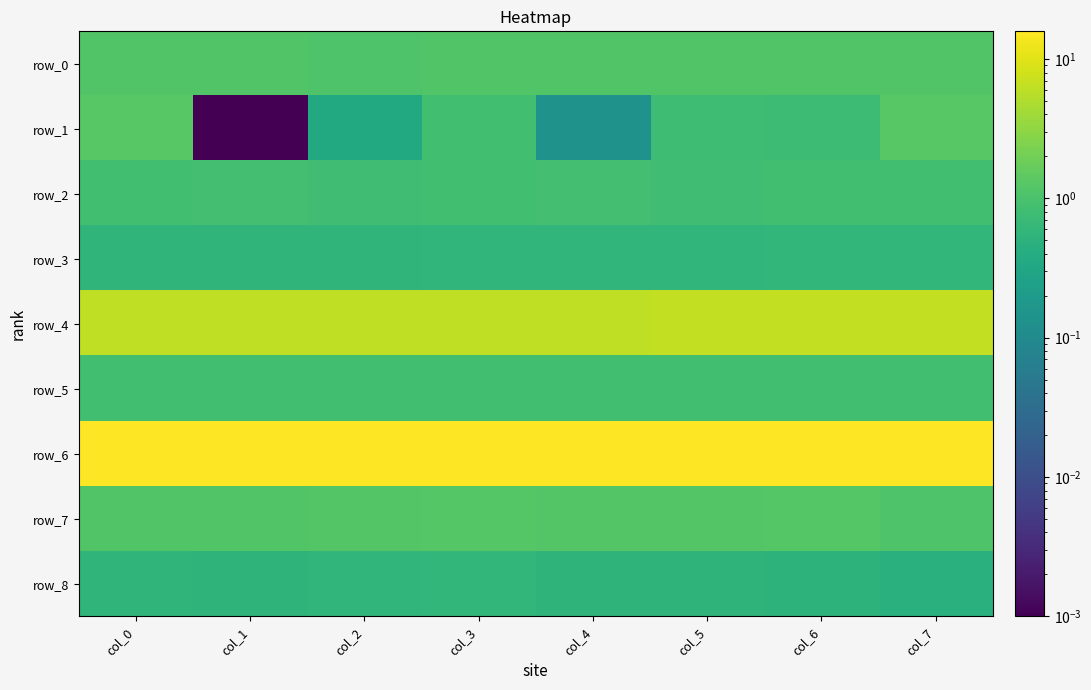

Rank the categories by row_5 value from highest to lowest.

col_7, col_6, col_5, col_4, col_3, col_2, col_1, col_0